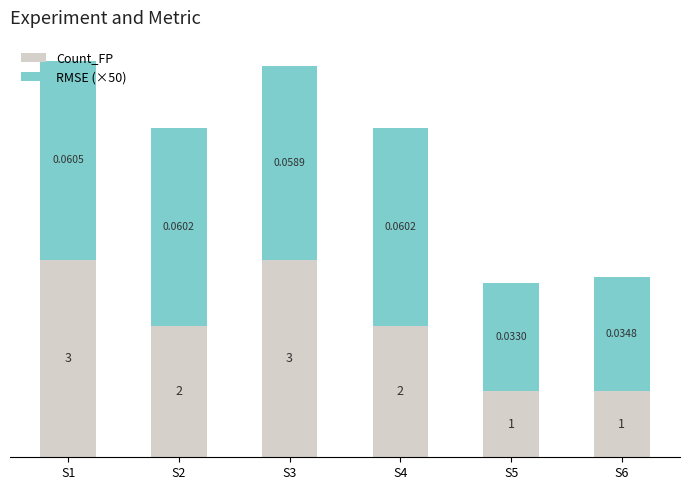

What is the sum of the Count_FP values at S4 and S3?

5.0